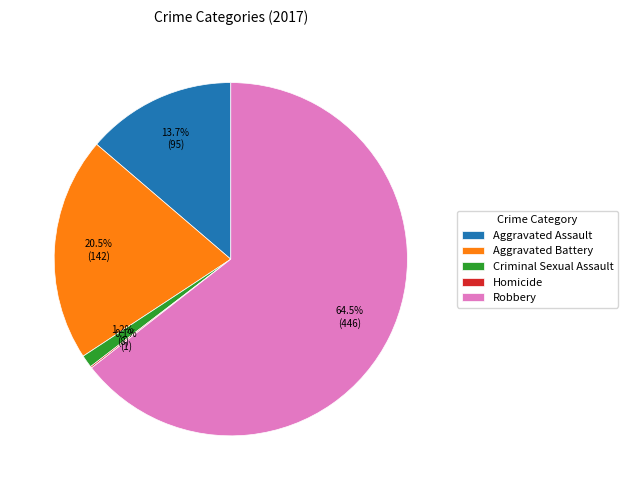

Which category has the biggest portion of the pie?

Robbery